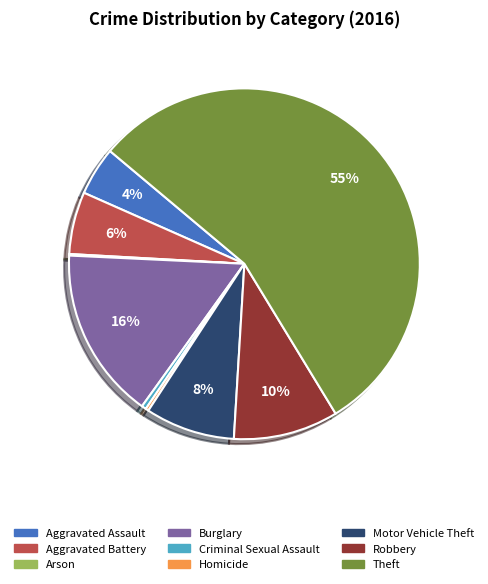

Is it true that Motor Vehicle Theft is 17% of the pie?

False